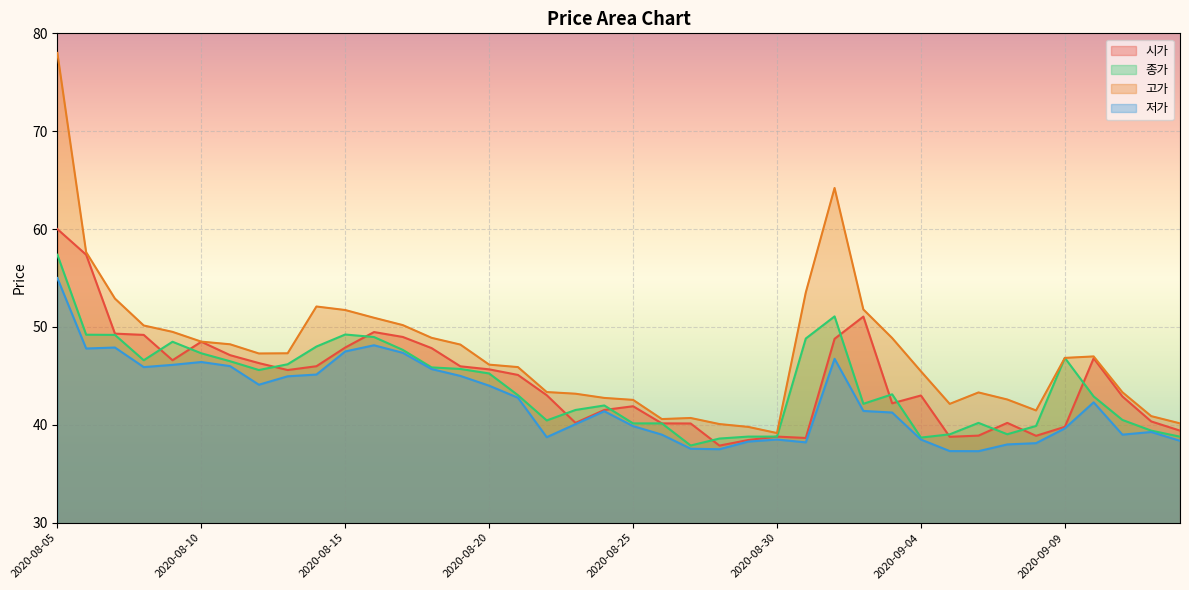

In 저가, how many points are higher than both neighbors (excluding endpoints)?

8